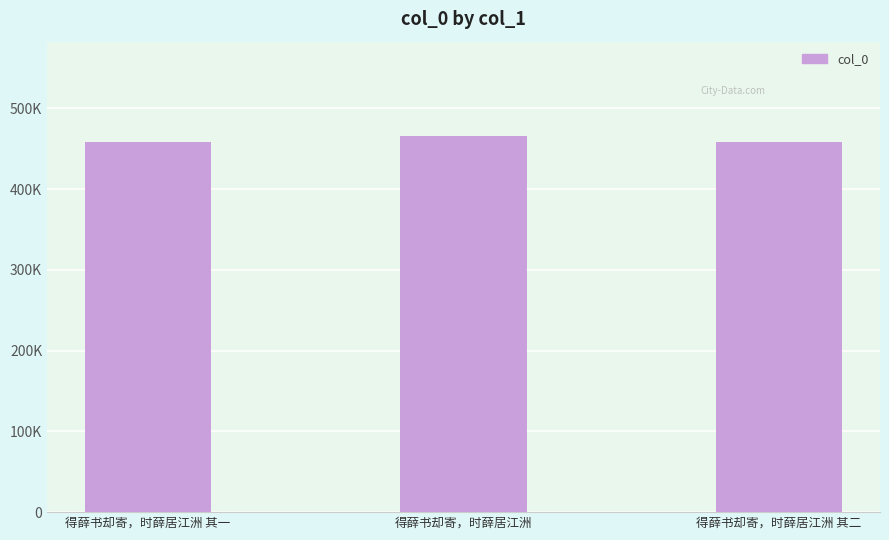

What is the label of the 2nd bar from the left?

得薛书却寄，时薛居江洲